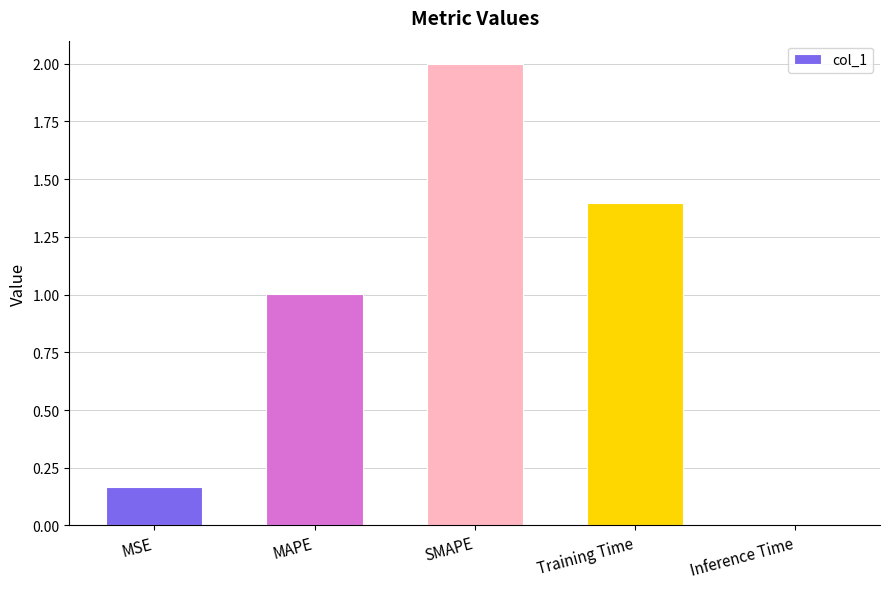

Which has a higher value, MAPE or MSE?

MAPE